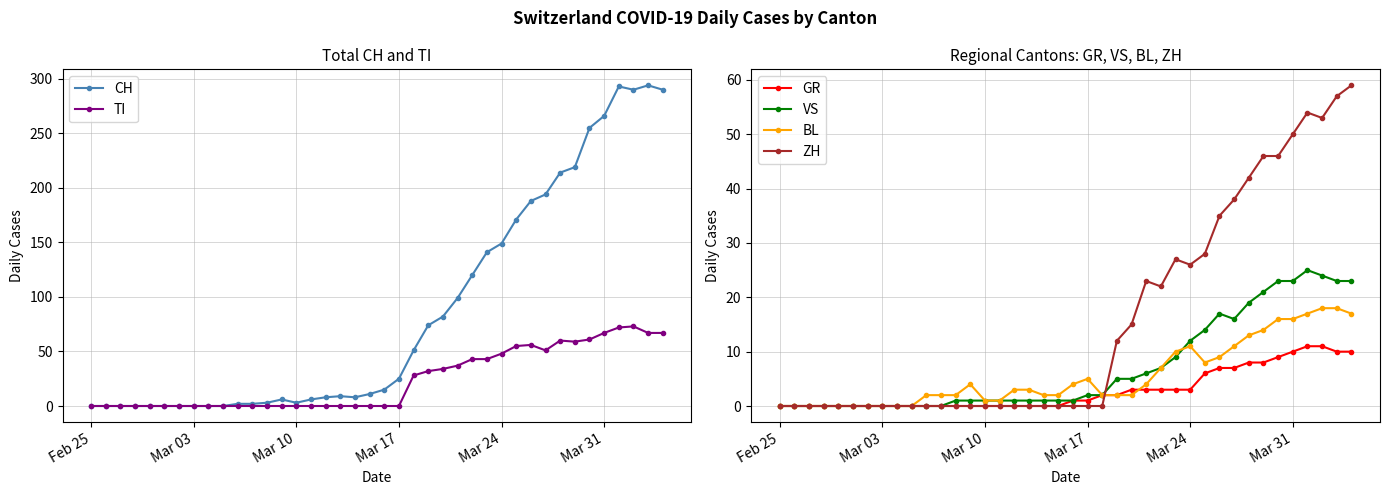

True or false: VS and BL intersect in this chart.

True